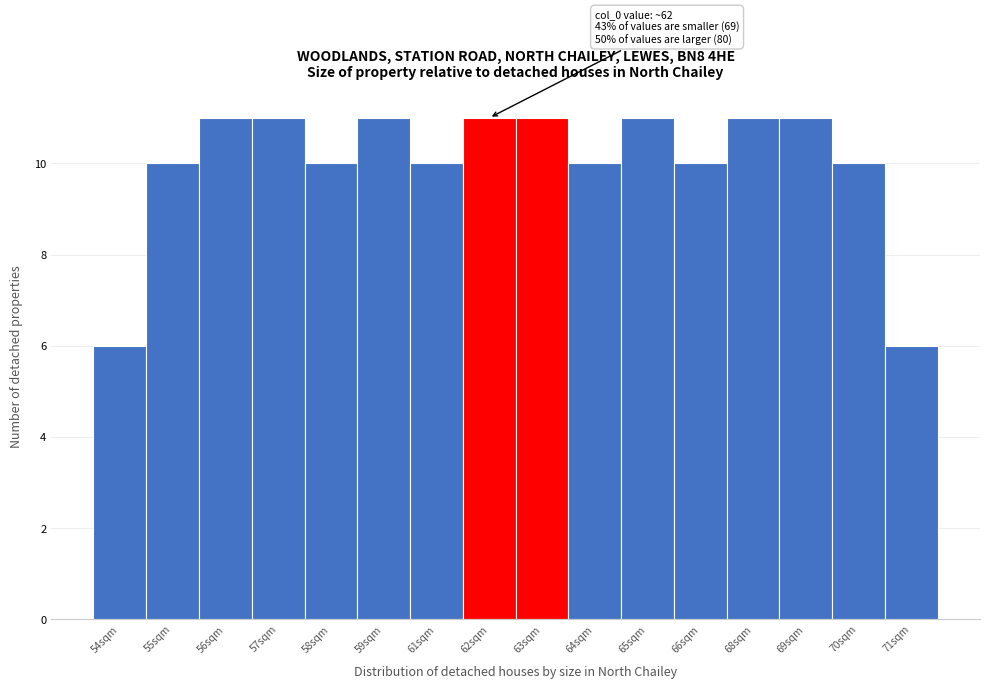

Reading right to left, what are all the values shown in this chart?

71sqm=6	70sqm=10	69sqm=11	68sqm=11	66sqm=10	65sqm=11	64sqm=10	63sqm=11	62sqm=11	61sqm=10	59sqm=11	58sqm=10	57sqm=11	56sqm=11	55sqm=10	54sqm=6